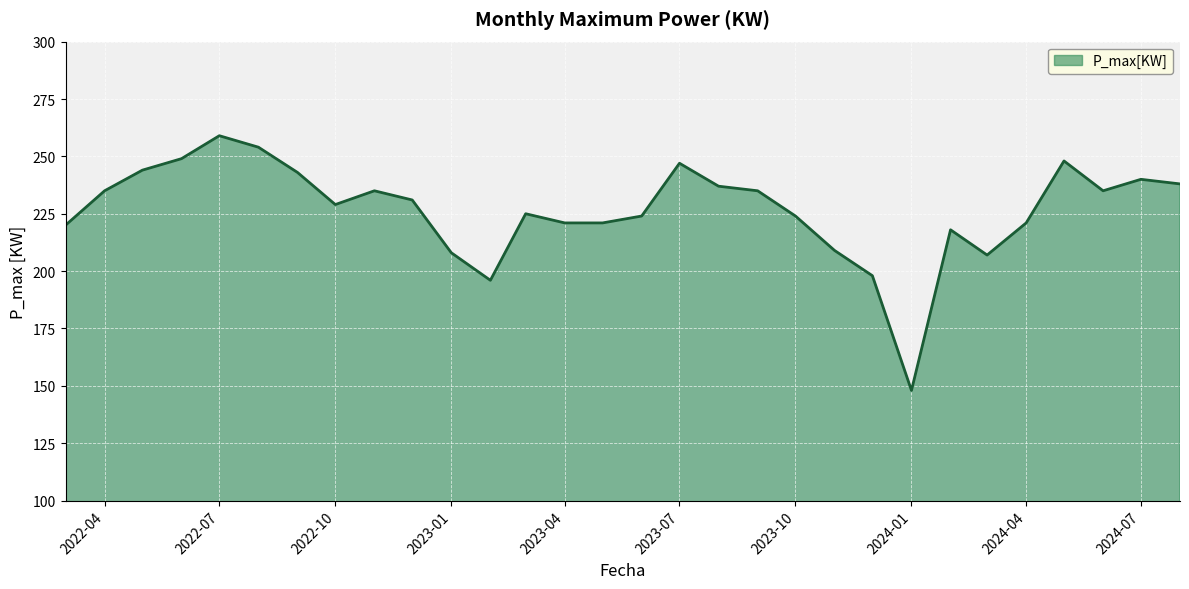

Reading right to left, what are all the values shown in this chart?

238	240	235	248	221	207	218	148	198	209	224	235	237	247	224	221	221	225	196	208	231	235	229	243	254	259	249	244	235	220